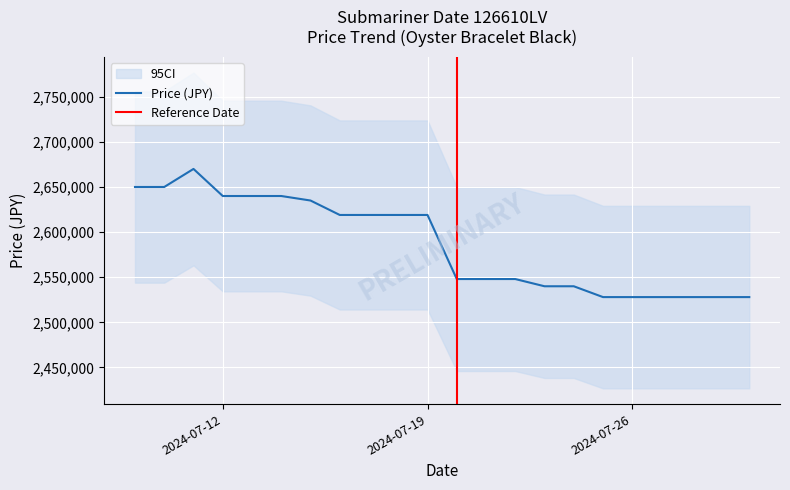

What is the lowest value of the Price (JPY) series?

2528000